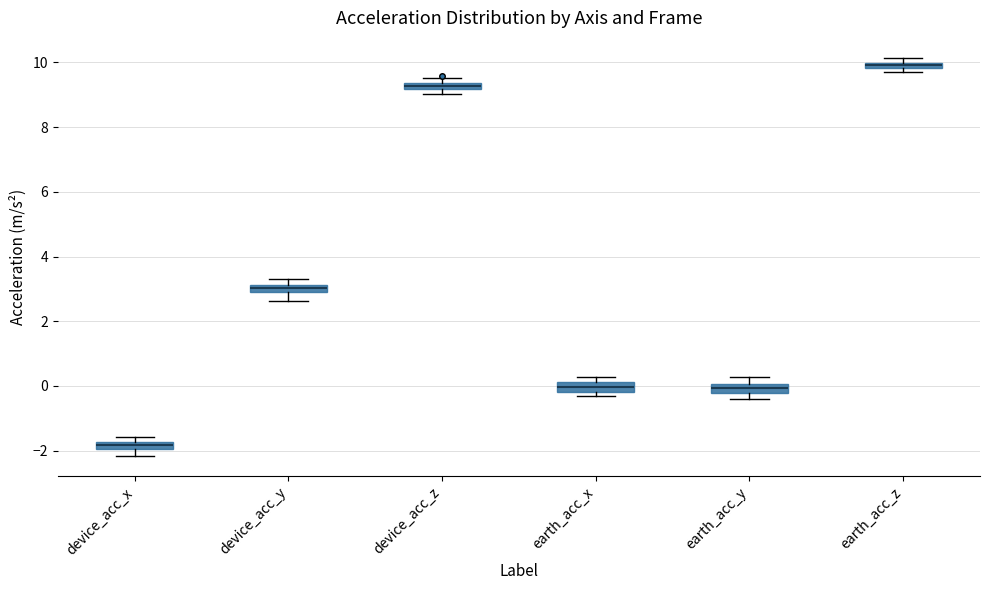

Which box's median line is the highest?

earth_acc_z